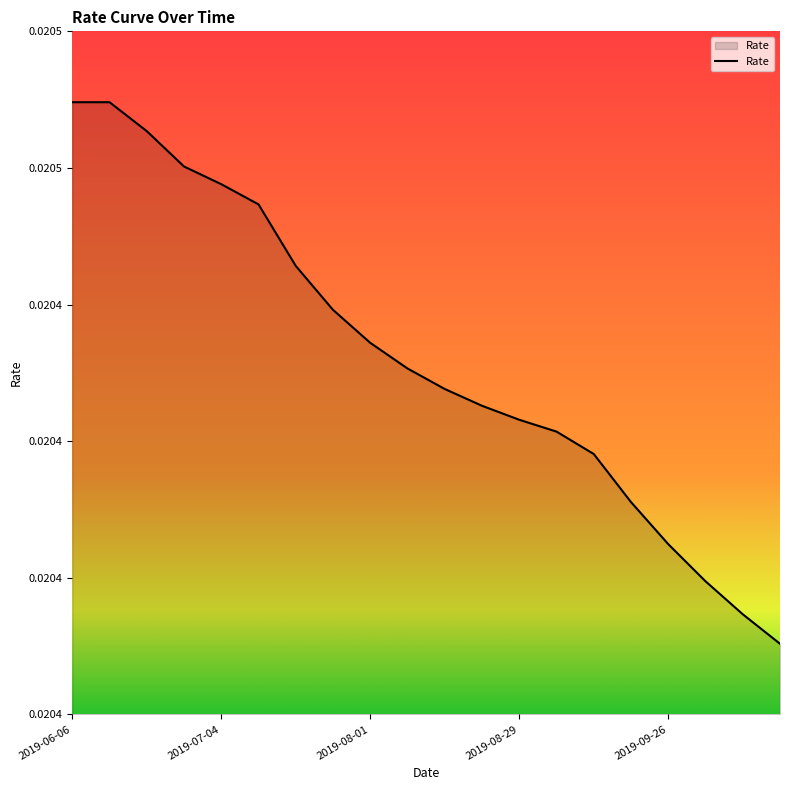

Is this an area chart (filled region under the line)?

Yes